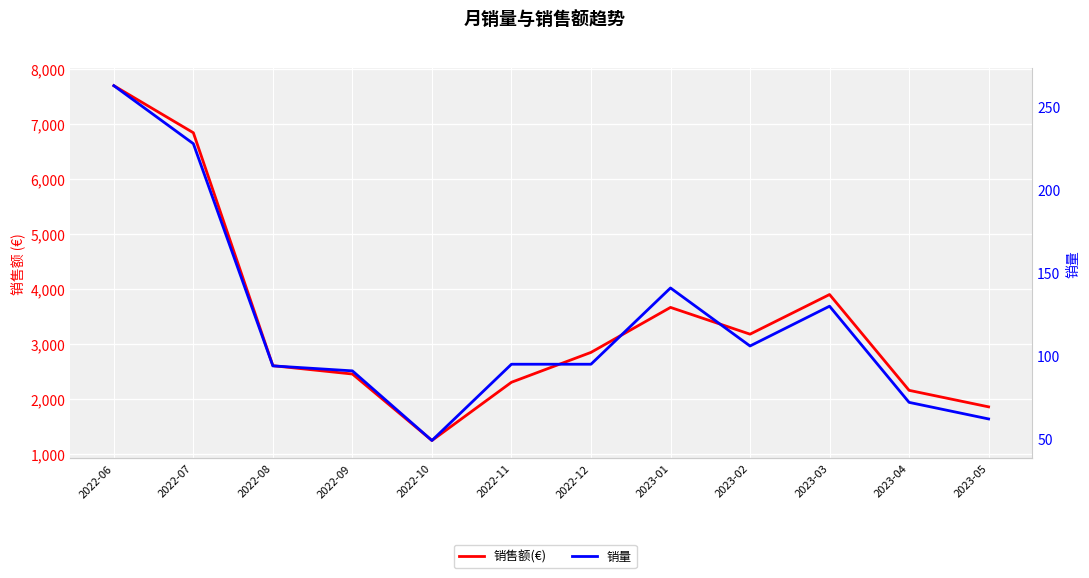

The 销售额(€) series shows 2849.1 at 2022-12. True or false?

True